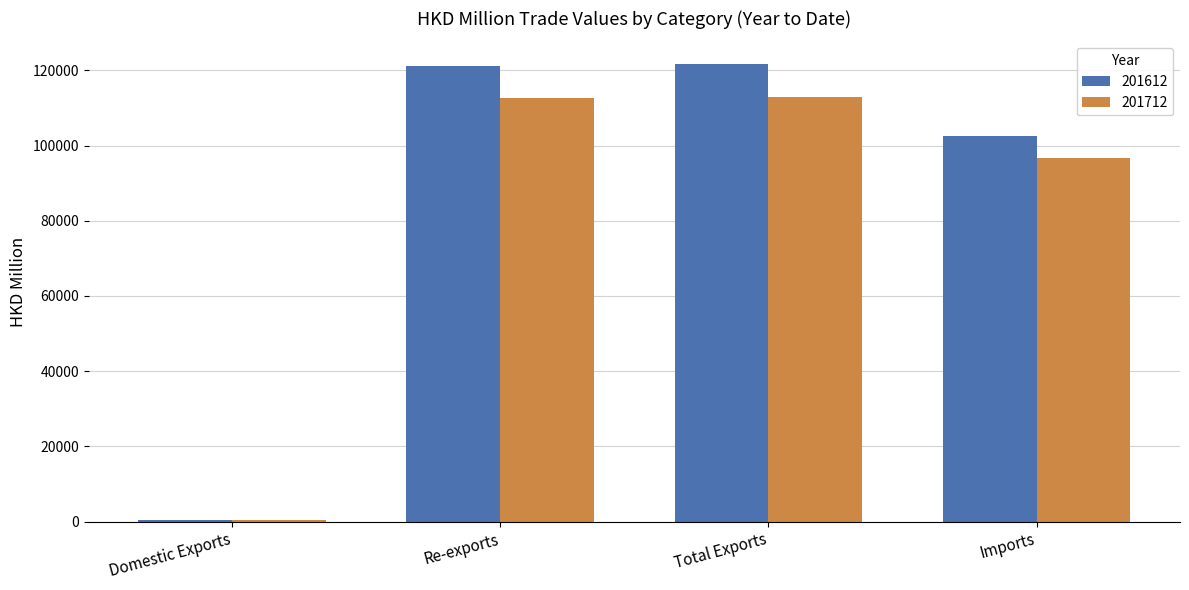

How many groups of bars are there?

4